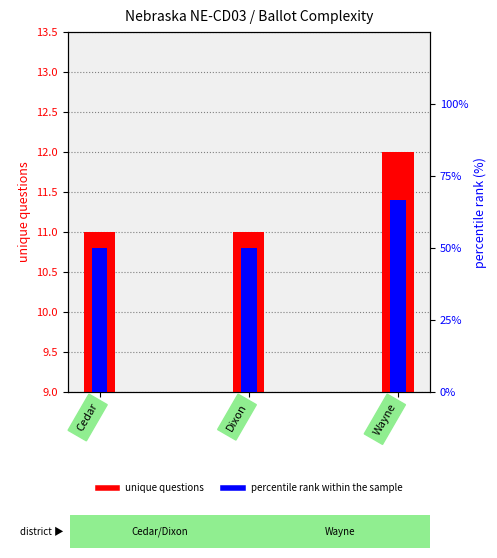

What is the sum of the percentile rank within the sample values at Dixon and Cedar?

100.0